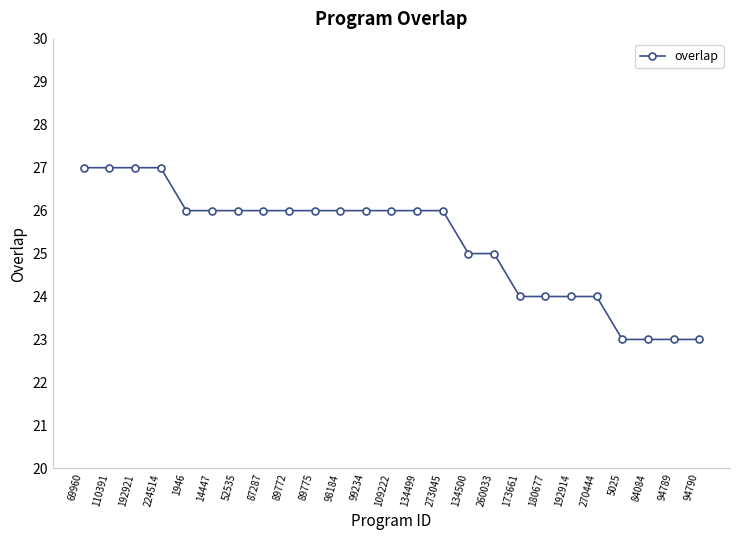

The value at 173661 is 32. True or false?

False